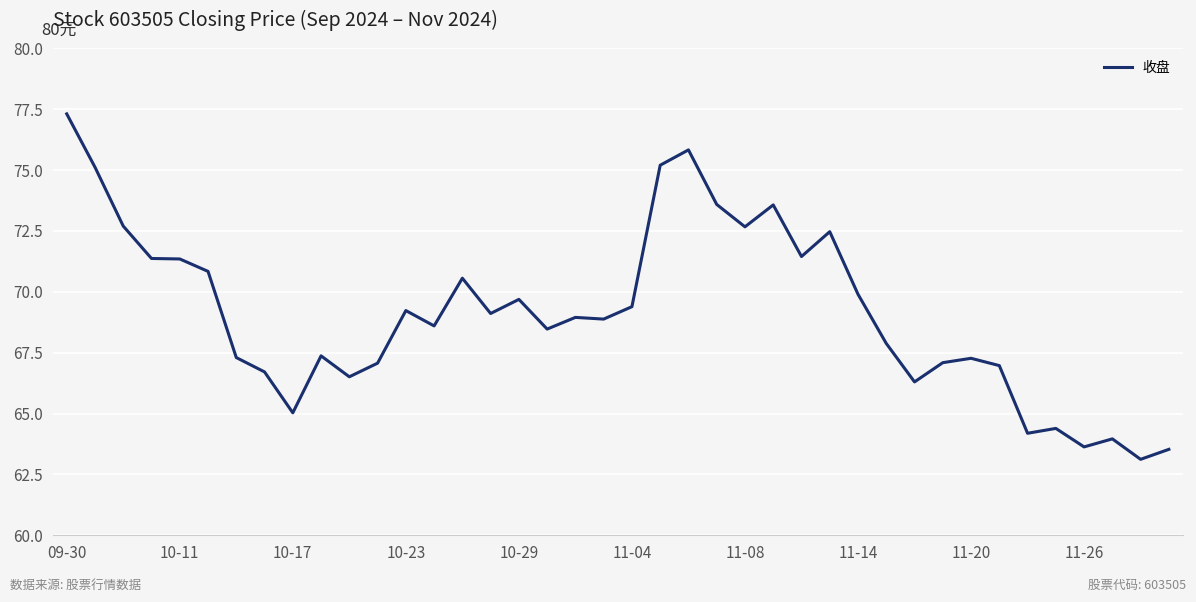

What is the maximum value shown in the chart?

77.3